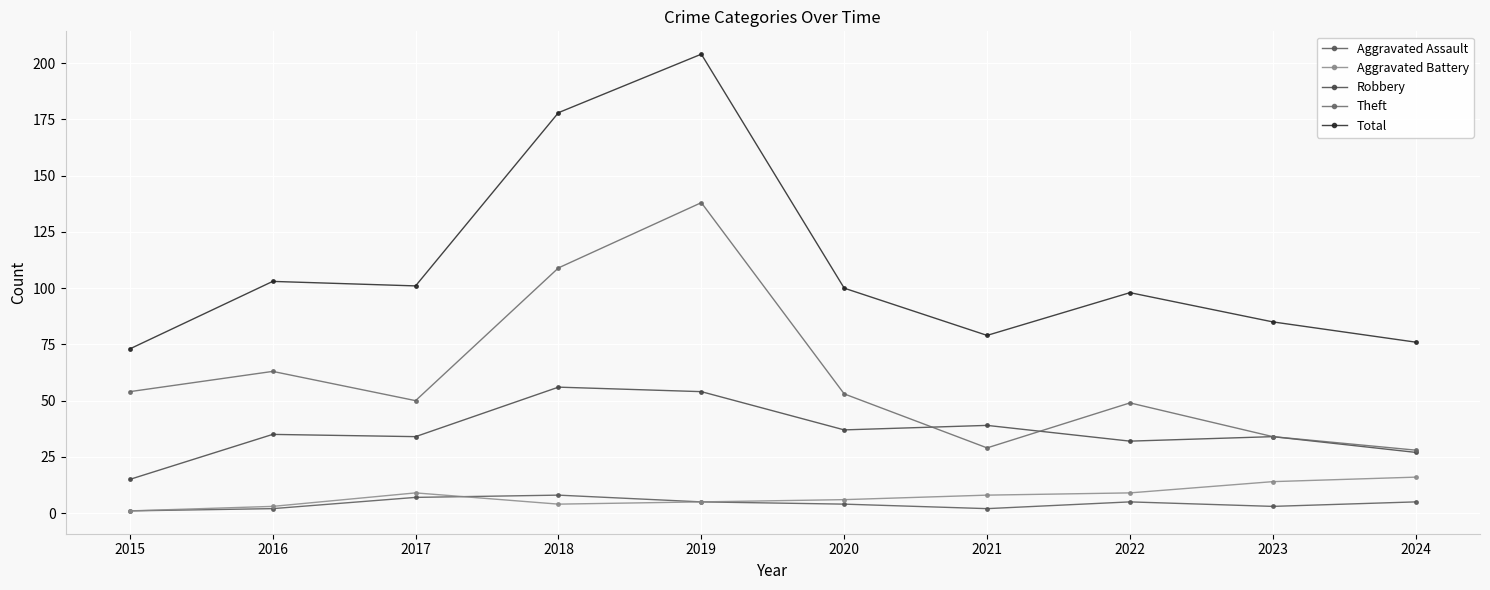

At how many categories does at least one series exceed 110?

2